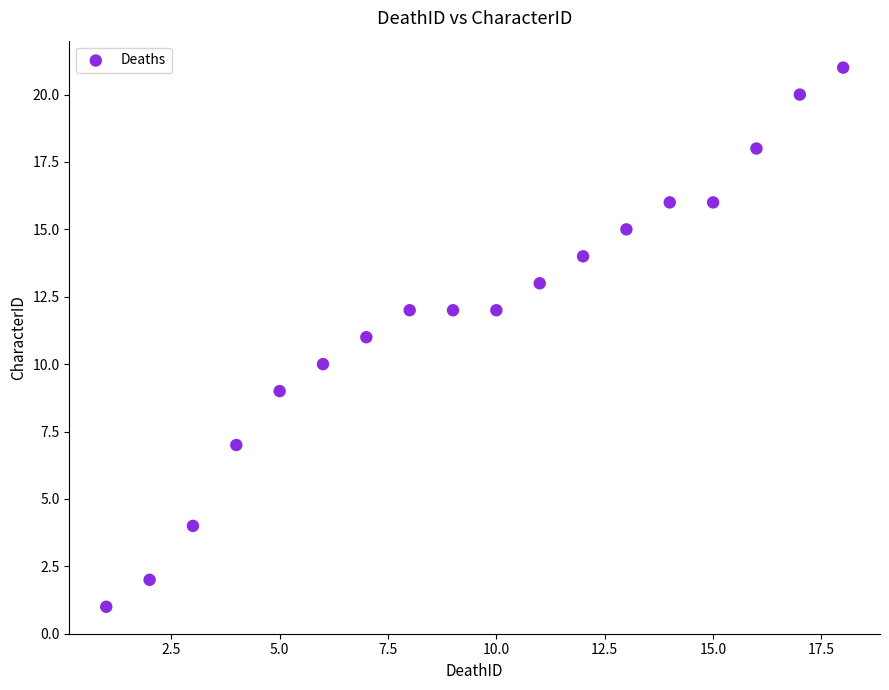

What is the range of X values (max minus min)?

17